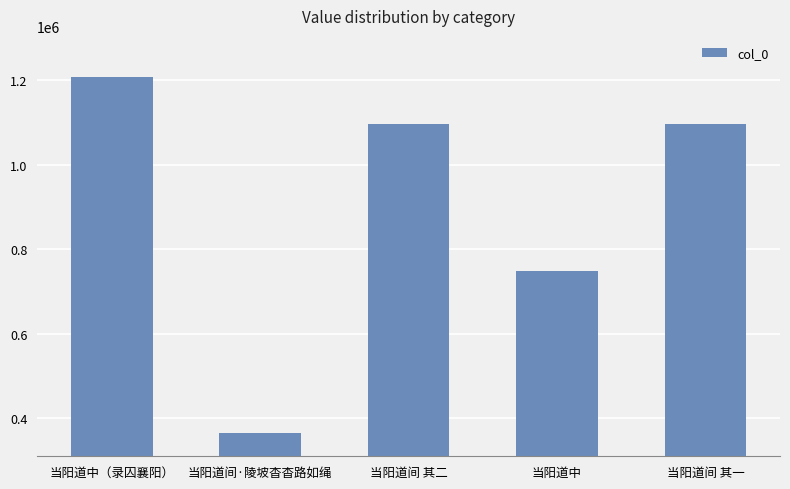

Approximately how many times larger is the value at 当阳道间 其一 compared to 当阳道中（录囚襄阳）?

0.9